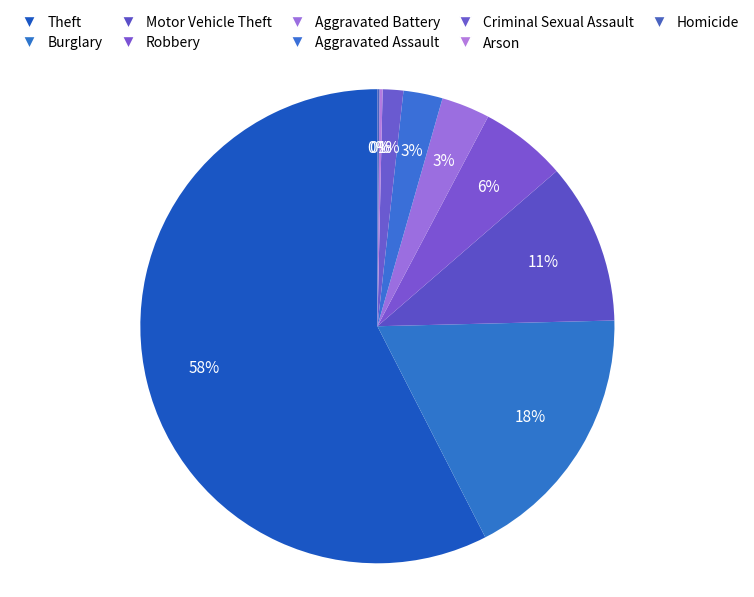

To the nearest percent, what is the difference between the largest and smallest slice percentages?

57%